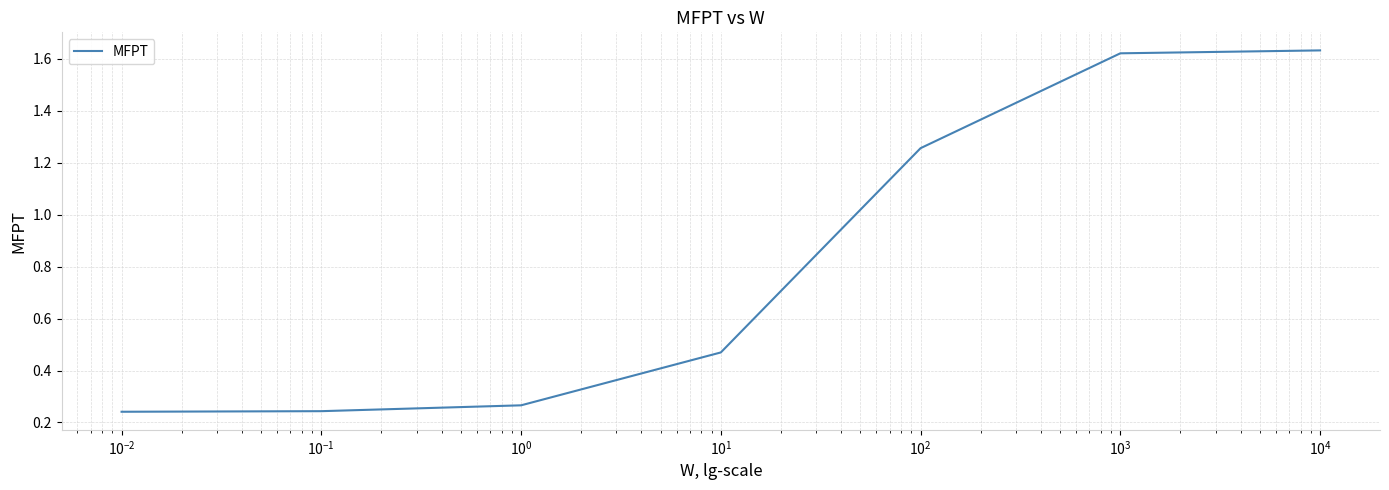

What is the average value?

0.8